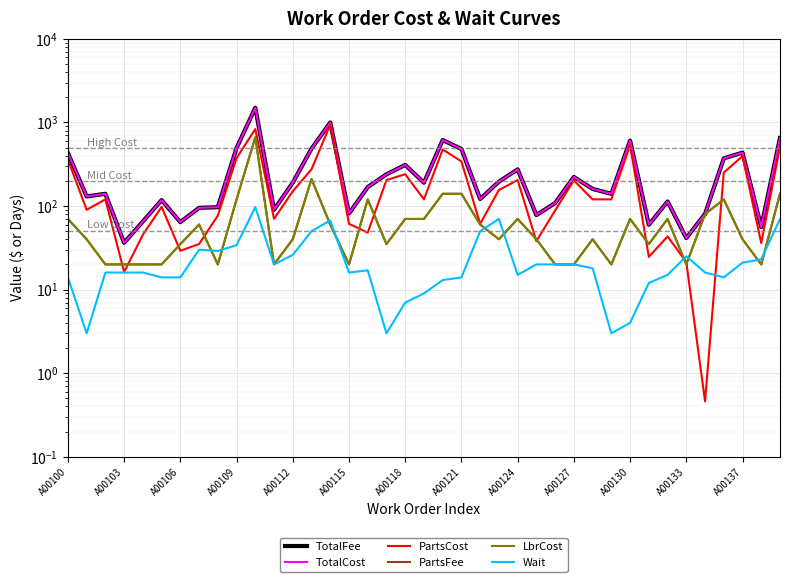

True or false: Wait has more than 2 interior local peaks.

True